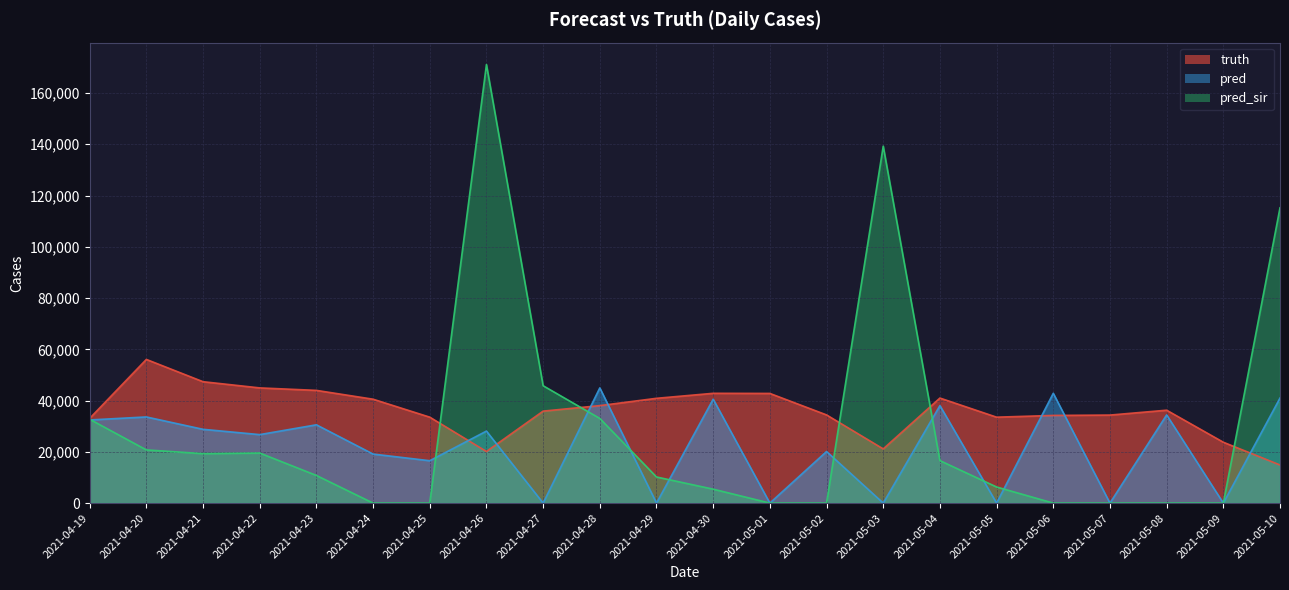

What is the label of the 14th point from the right?

2021-04-27